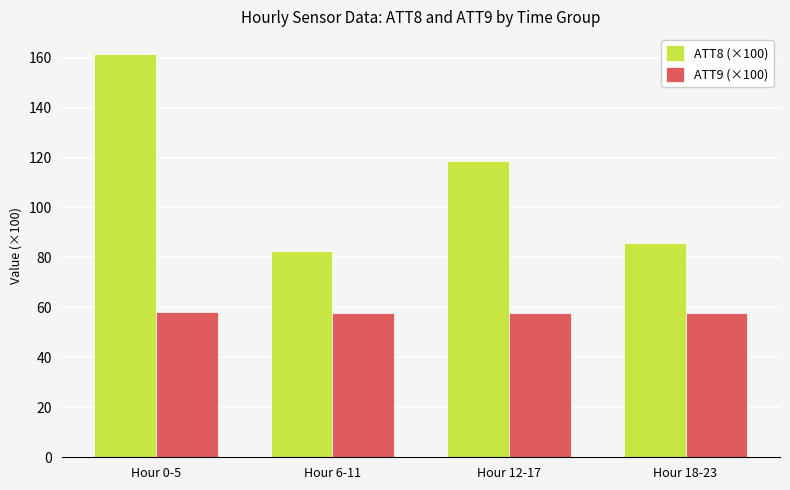

What is the difference between the highest and lowest values at Hour 12-17?

60.7